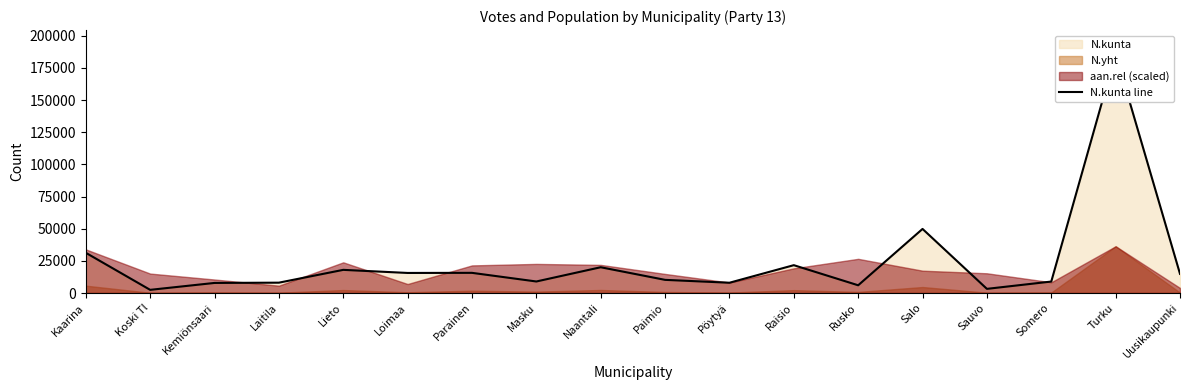

How many interior local valleys (lower than both neighbors) does the data have?

6